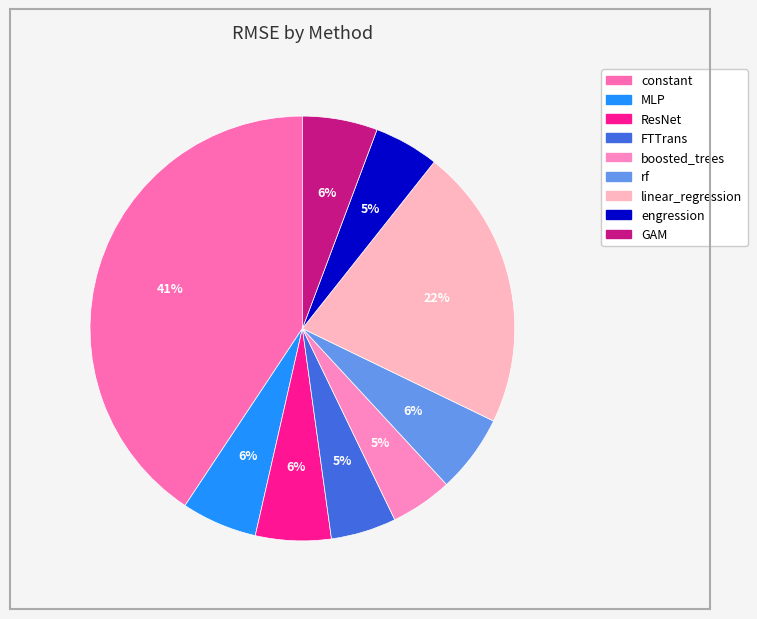

Rank the categories by value from lowest to highest.

boosted_trees, engression, FTTrans, GAM, ResNet, MLP, rf, linear_regression, constant